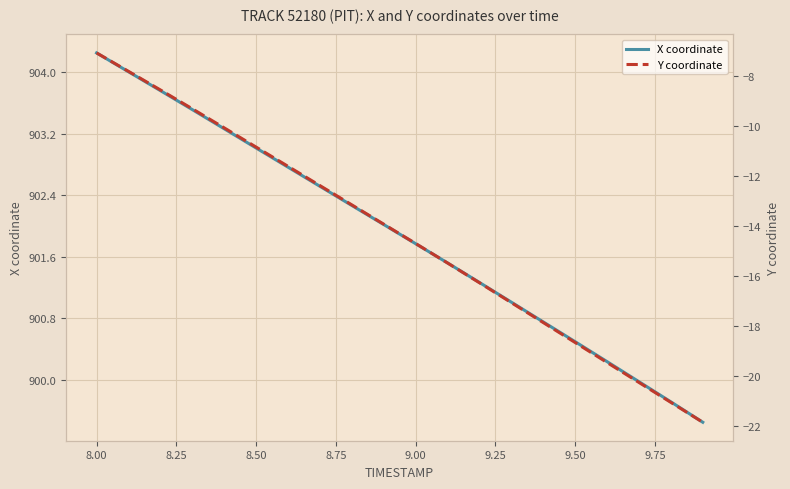

True or false: Y coordinate has more than 1 interior local peaks.

False